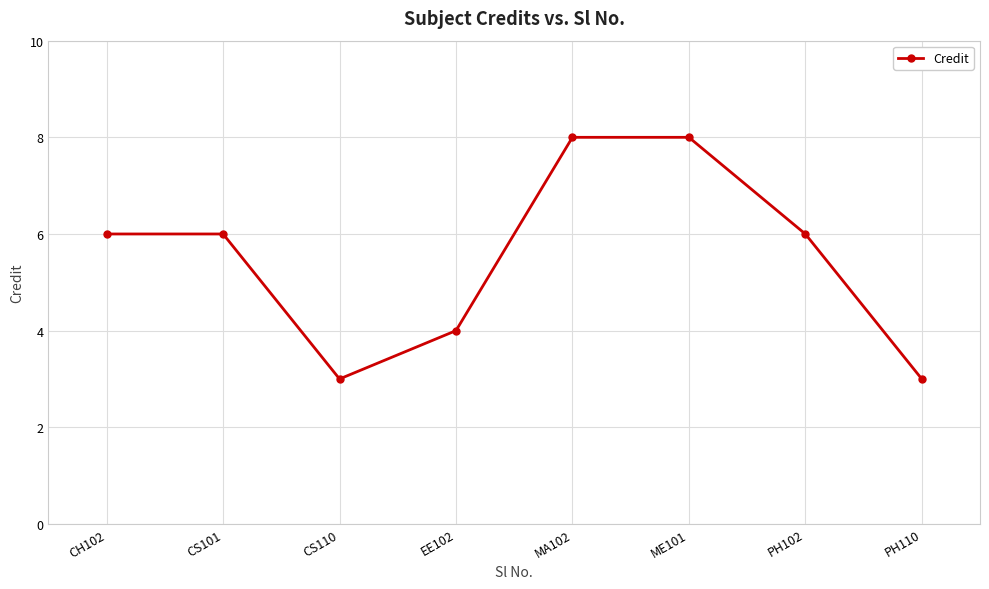

Is it true that the value at EE102 is 4?

True